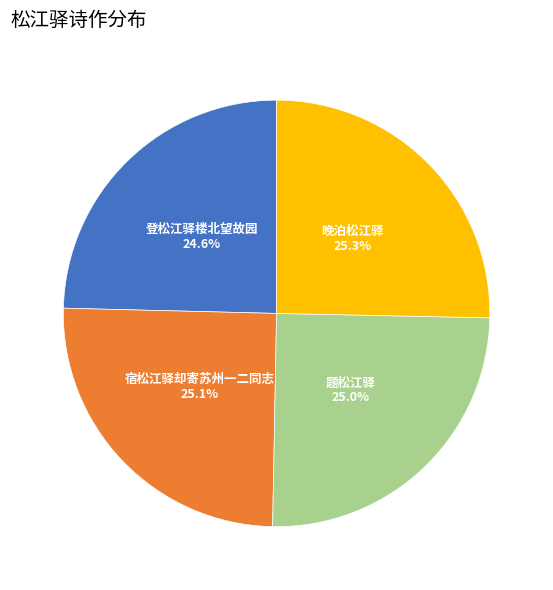

Does any single category account for the majority?

No